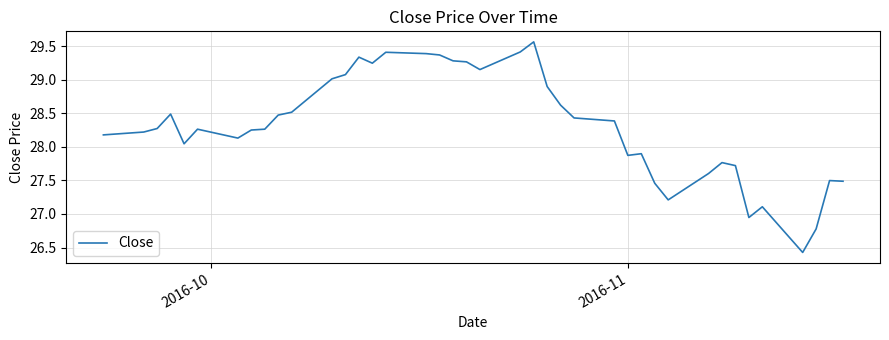

What is the smallest value displayed?

26.4